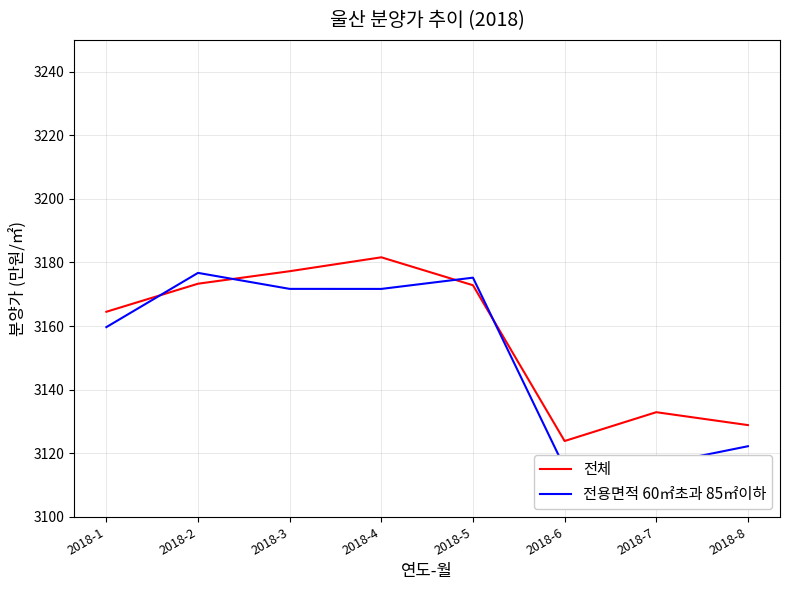

Reading right to left, transcribe all the data shown in this chart.

전체: 3128.8	3132.9	3123.8	3172.8	3181.6	3177.2	3173.3	3164.5
전용면적 60㎡초과 85㎡이하: 3122.2	3116.4	3115.4	3175.2	3171.7	3171.7	3176.7	3159.7